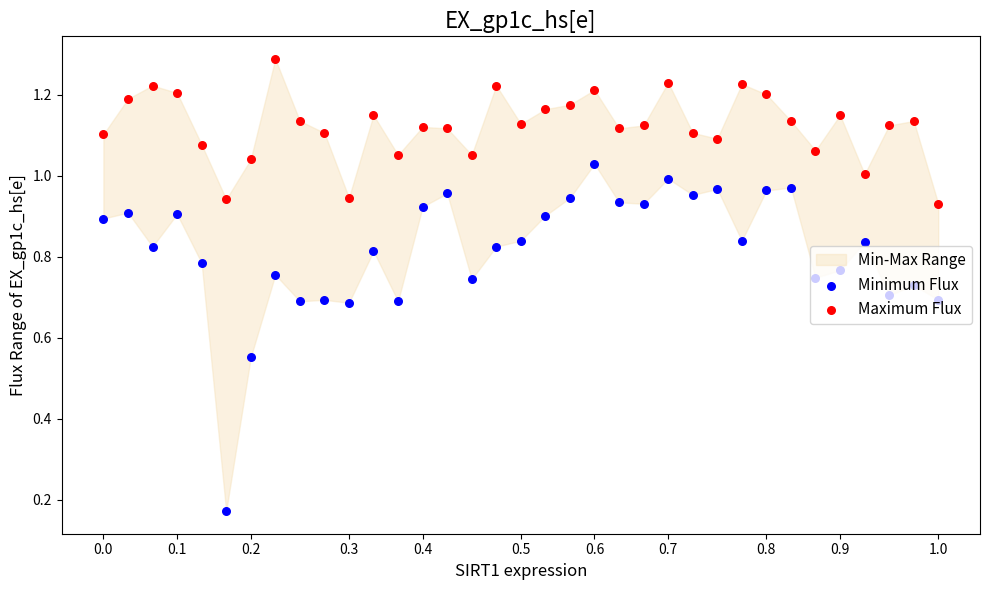

Which series has the largest Y range (max minus min)?

Minimum Flux